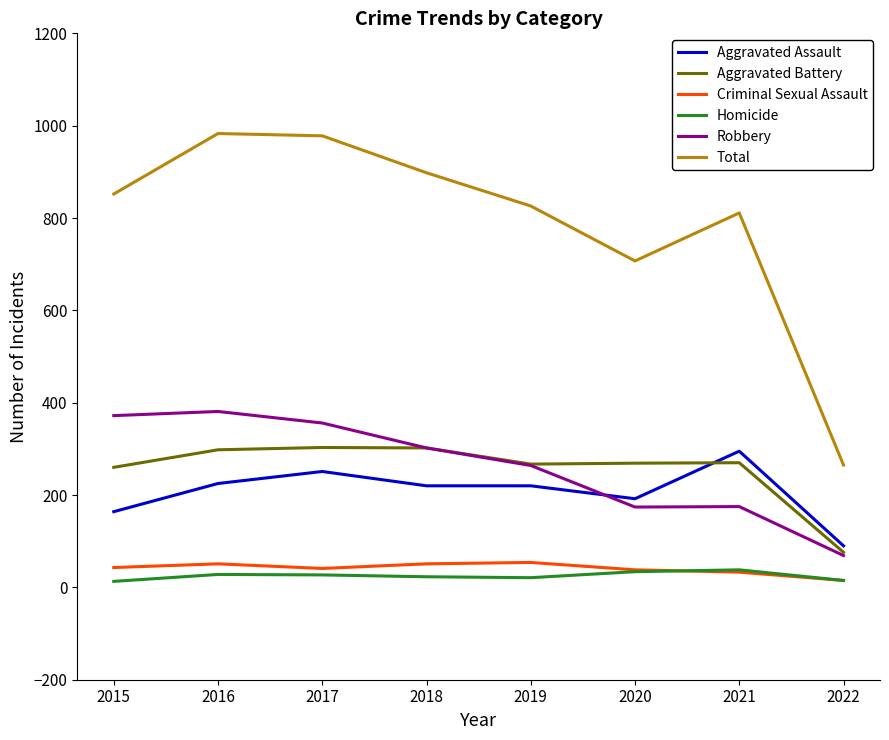

Which series has the widest spread of values?

Total